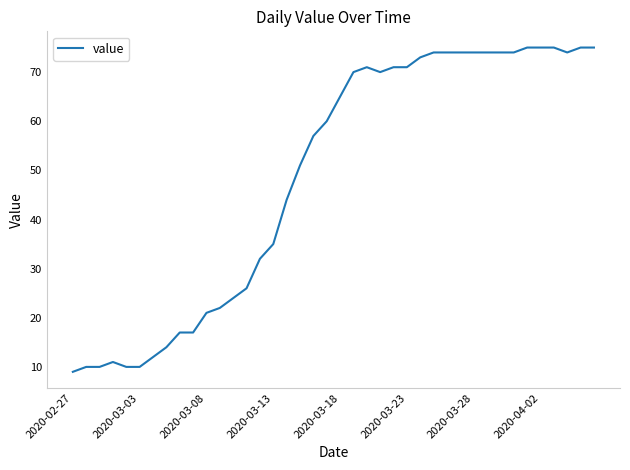

What is the maximum value shown in the chart?

75